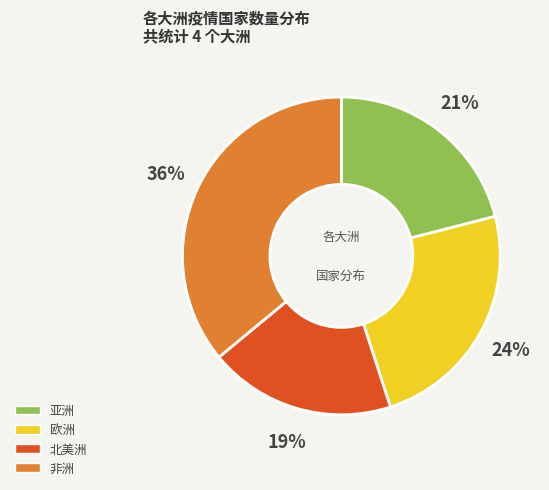

To the nearest percent, what is the average slice percentage?

25%